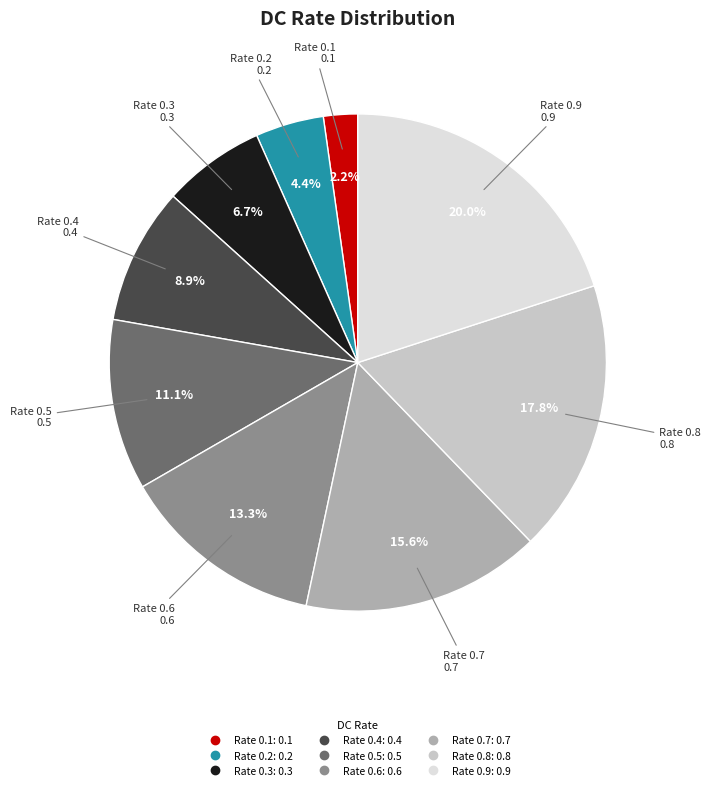

Is it true that Rate 0.3 is 7% of the pie?

True